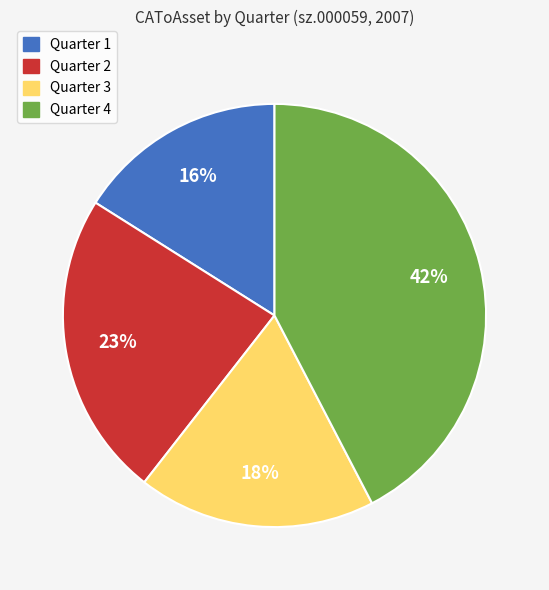

Is it true that Quarter 1 is 10% of the pie?

False